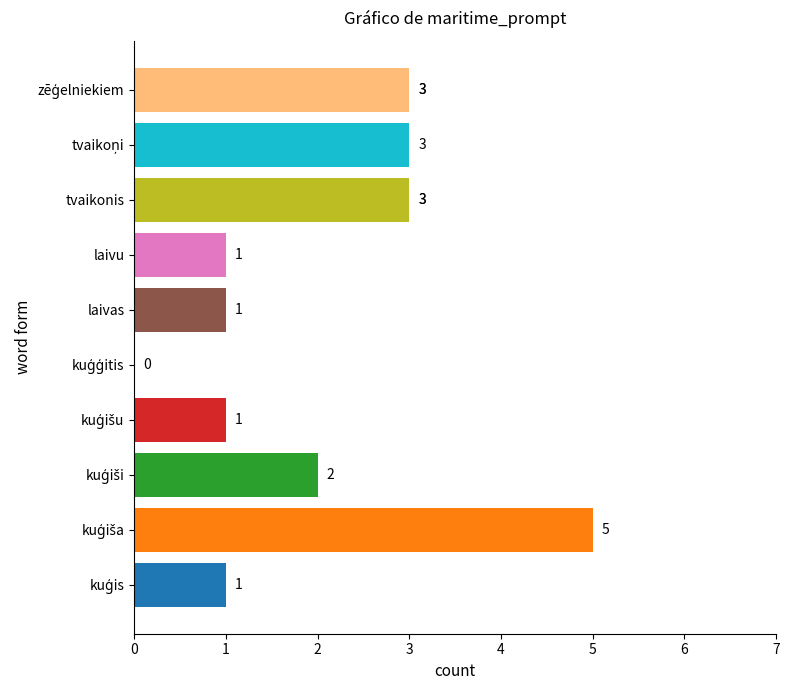

Approximately how many times larger is the value at kuģis compared to kuģišu?

1.0